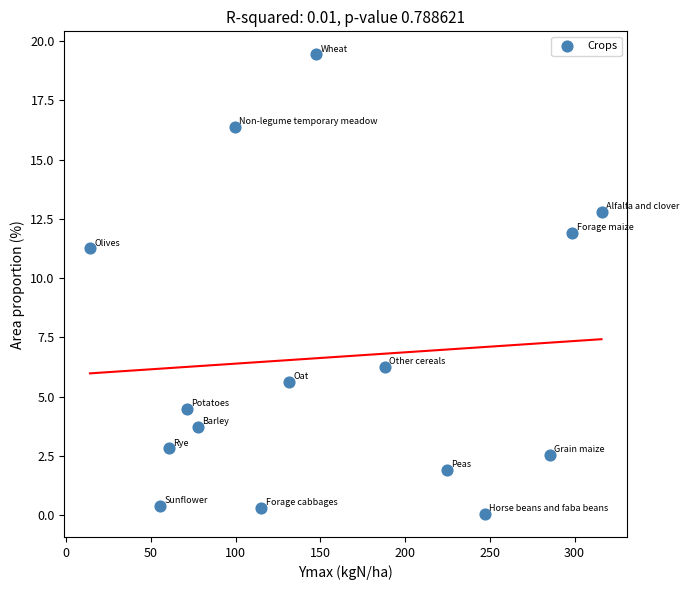

What is the range of Y values (max minus min)?

19.4